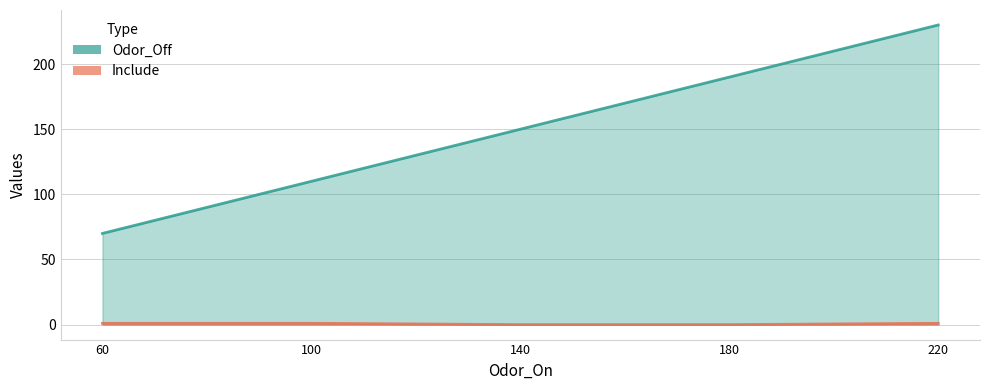

What are all the series names shown in the legend?

Odor_Off, Include